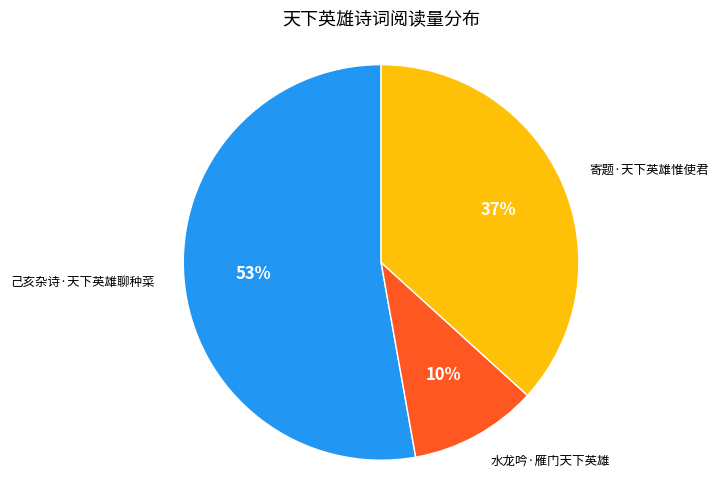

To the nearest percent, what is the average slice percentage?

33%